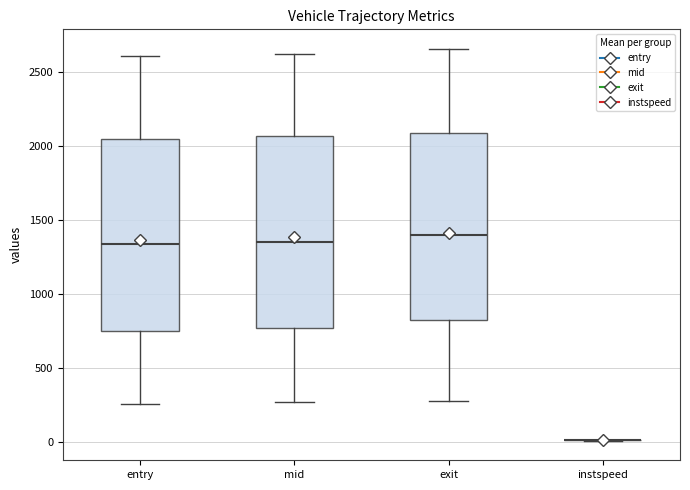

Reading left to right, read every box against the y-axis: the position of its median line, the range the box covers, and the ends of its whiskers. The values are not printed on the chart, so give them approximately, as read against the axis.

entry: median 1350, box 750 to 2050, whiskers 250 to 2600
mid: median 1350, box 750 to 2050, whiskers 250 to 2600
exit: median 1400, box 800 to 2100, whiskers 300 to 2650
instspeed: box collapsed to a line at 0, whiskers 0 to 0